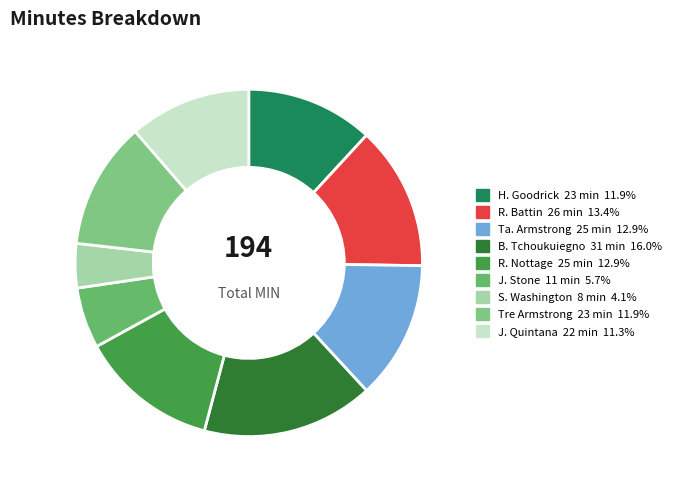

Is there any slice that represents more than half of the pie?

No